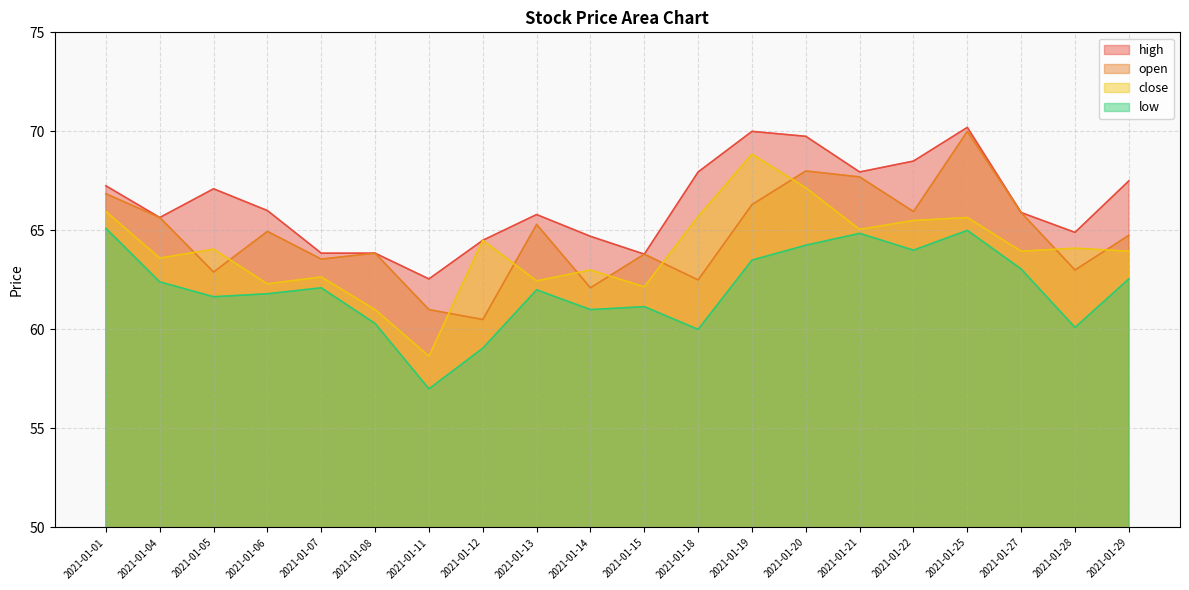

The value of close at 2021-01-20 is 26.7. True or false?

False